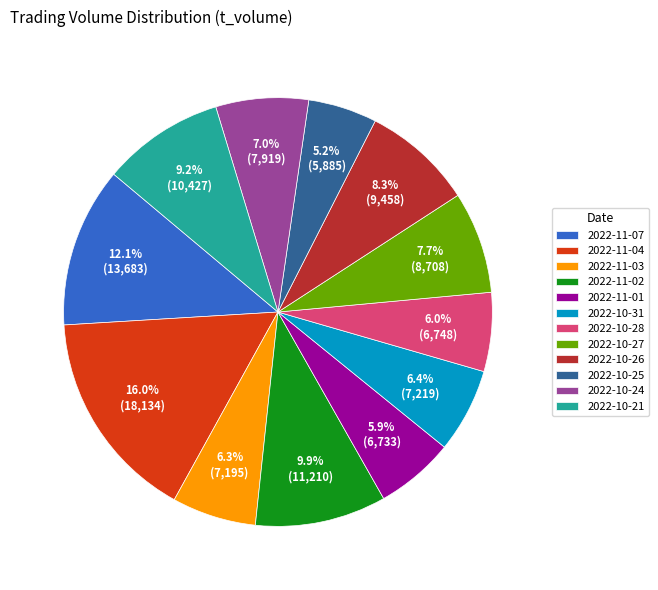

How many segments does this pie chart have?

12